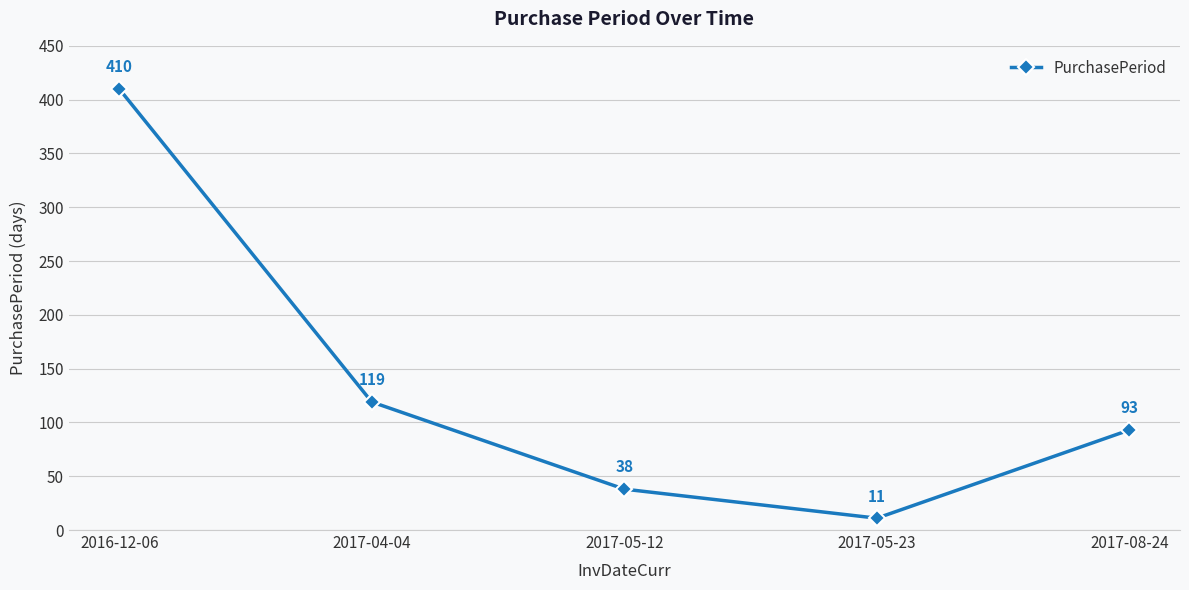

What is the minimum value shown in the chart?

11